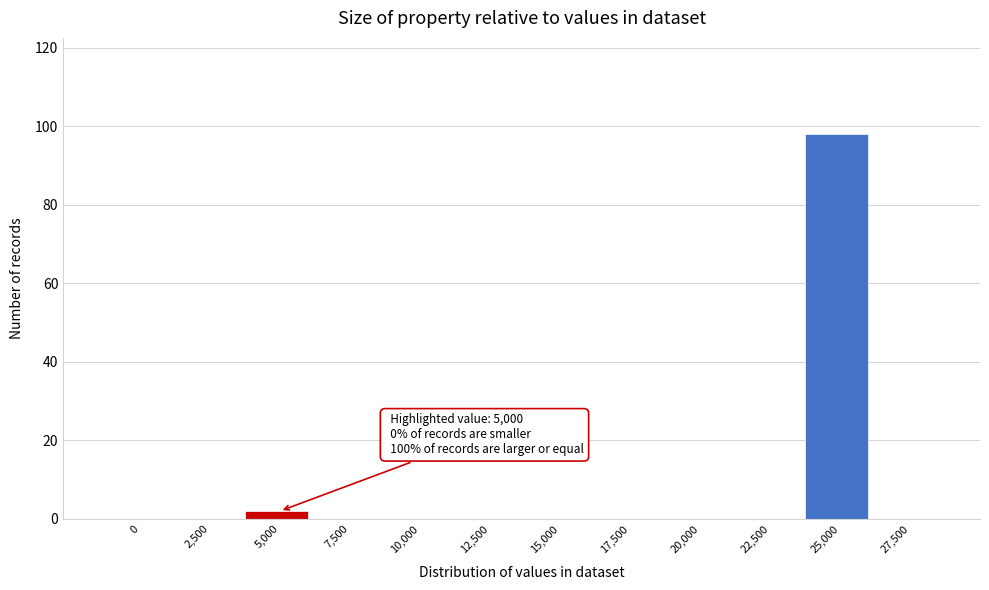

Reading right to left, list all the values displayed in this chart.

27,500=0	25,000=98	22,500=0	20,000=0	17,500=0	15,000=0	12,500=0	10,000=0	7,500=0	5,000=2	2,500=0	0=0